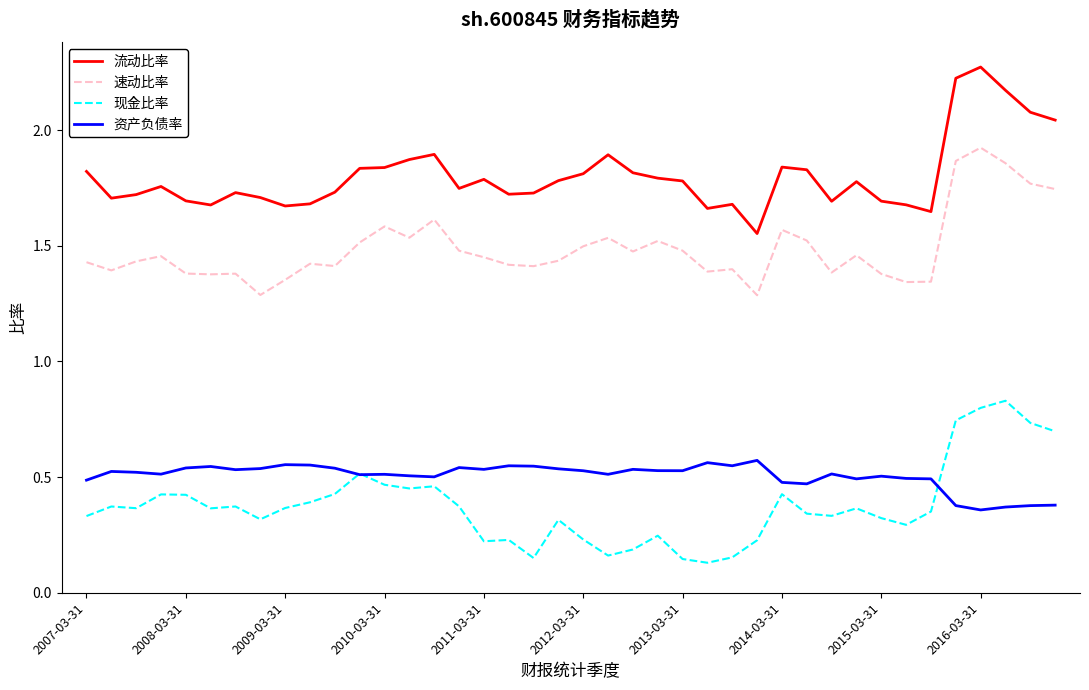

Which series has the largest total across all categories?

流动比率